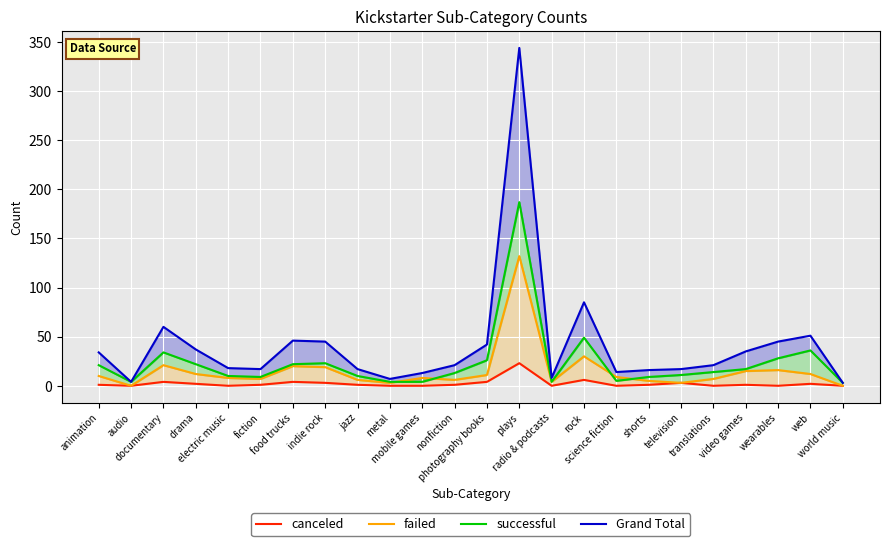

True or false: Grand Total and canceled cross at least once.

False